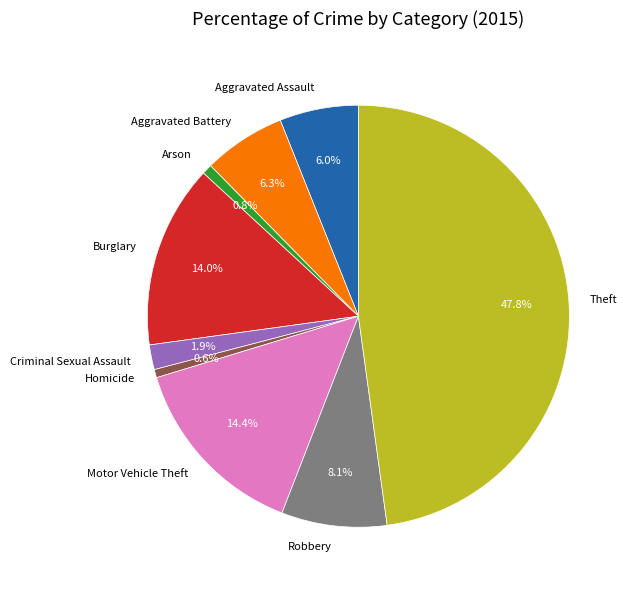

Which slice is the largest?

Theft